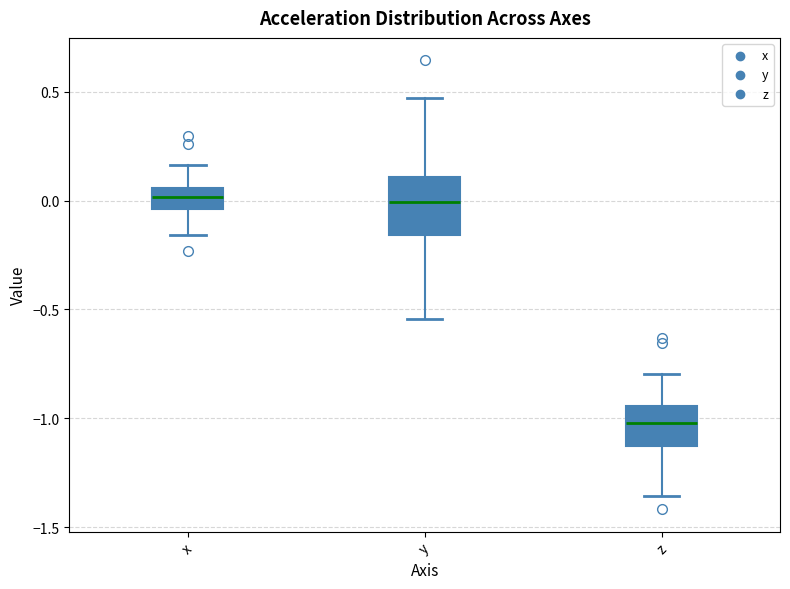

Where does the upper whisker of the box for x end on the y-axis? The values are not printed on the chart, so give them approximately, as read against the axis.

0.15